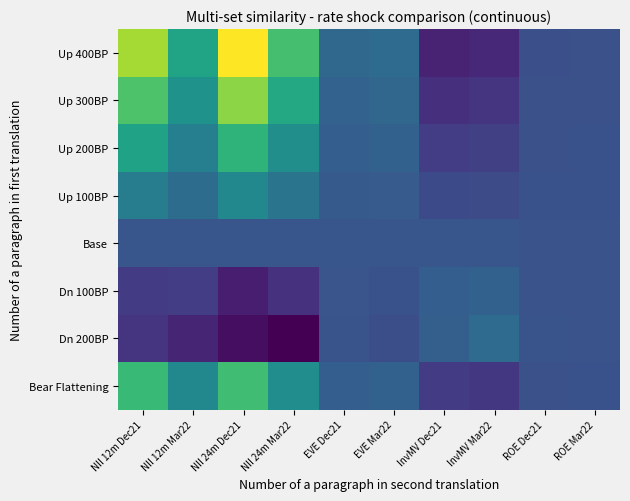

Reading right to left, list all the values displayed in this chart.

Up 400BP: ROE Mar22=-1.0	ROE Dec21=-1.3	InvMV Mar22=-7.7	InvMV Dec21=-8.6	EVE Mar22=4.0	EVE Dec21=3.2	NII 24m Mar22=21.3	NII 24m Dec21=35.8	NII 12m Mar22=15.5	NII 12m Dec21=29.3
Up 300BP: ROE Mar22=-0.9	ROE Dec21=-1.1	InvMV Mar22=-5.9	InvMV Dec21=-6.5	EVE Mar22=3.0	EVE Dec21=2.3	NII 24m Mar22=16.3	NII 24m Dec21=27.3	NII 12m Mar22=11.8	NII 12m Dec21=22.2
Up 200BP: ROE Mar22=-0.9	ROE Dec21=-1.0	InvMV Mar22=-4.0	InvMV Dec21=-4.3	EVE Mar22=1.9	EVE Dec21=1.4	NII 24m Mar22=11.1	NII 24m Dec21=18.7	NII 12m Mar22=8.0	NII 12m Dec21=15.1
Up 100BP: ROE Mar22=-0.8	ROE Dec21=-0.8	InvMV Mar22=-2.0	InvMV Dec21=-2.1	EVE Mar22=0.9	EVE Dec21=0.6	NII 24m Mar22=5.7	NII 24m Dec21=9.6	NII 12m Mar22=4.1	NII 12m Dec21=7.7
Base: ROE Mar22=-0.7	ROE Dec21=-0.7	InvMV Mar22=0.0	InvMV Dec21=0.0	EVE Mar22=0.0	EVE Dec21=0.0	NII 24m Mar22=0.0	NII 24m Dec21=0.0	NII 12m Mar22=0.0	NII 12m Dec21=0.0
Dn 100BP: ROE Mar22=-0.6	ROE Dec21=-0.6	InvMV Mar22=2.0	InvMV Dec21=1.5	EVE Mar22=-0.8	EVE Dec21=-0.4	NII 24m Mar22=-6.1	NII 24m Dec21=-9.1	NII 12m Mar22=-4.3	NII 12m Dec21=-4.5
Dn 200BP: ROE Mar22=-0.6	ROE Dec21=-0.5	InvMV Mar22=4.0	InvMV Dec21=1.6	EVE Mar22=-1.5	EVE Dec21=-0.4	NII 24m Mar22=-13.2	NII 24m Dec21=-11.4	NII 12m Mar22=-8.1	NII 12m Dec21=-5.5
Bear Flattening: ROE Mar22=-0.9	ROE Dec21=-1.1	InvMV Mar22=-5.2	InvMV Dec21=-4.5	EVE Mar22=1.9	EVE Dec21=1.4	NII 24m Mar22=10.8	NII 24m Dec21=20.8	NII 12m Mar22=9.7	NII 12m Dec21=20.0